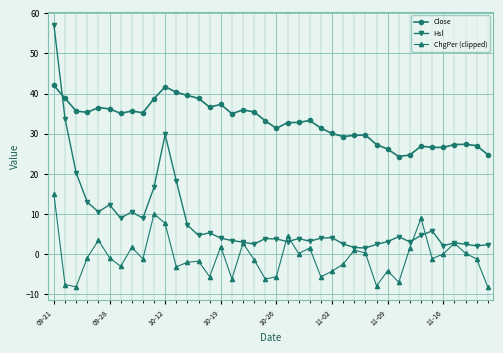

How many series are shown in this chart?

3